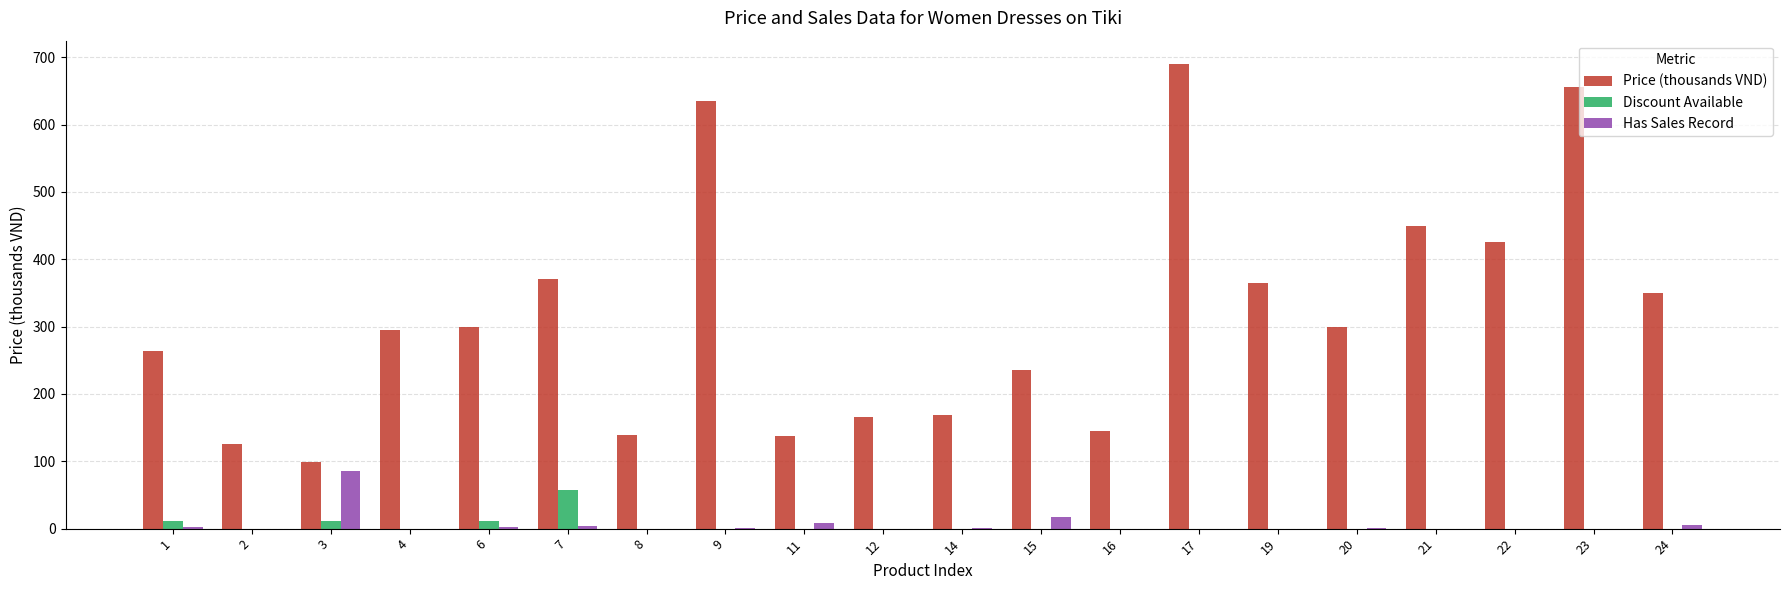

What is the greatest value displayed?

690